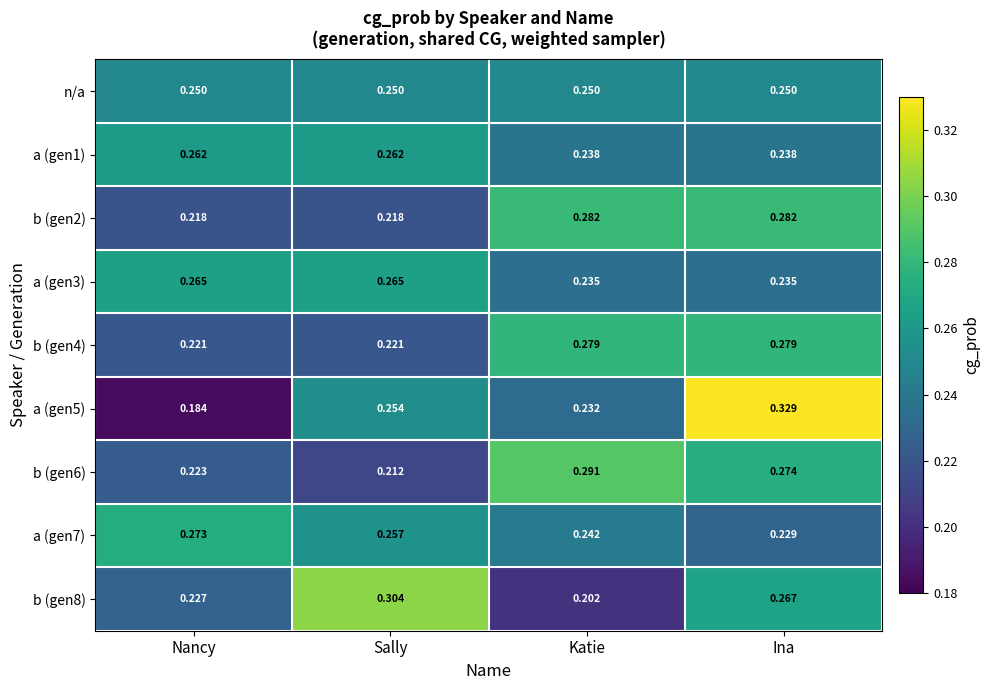

Which category has the highest value across all series?

Ina